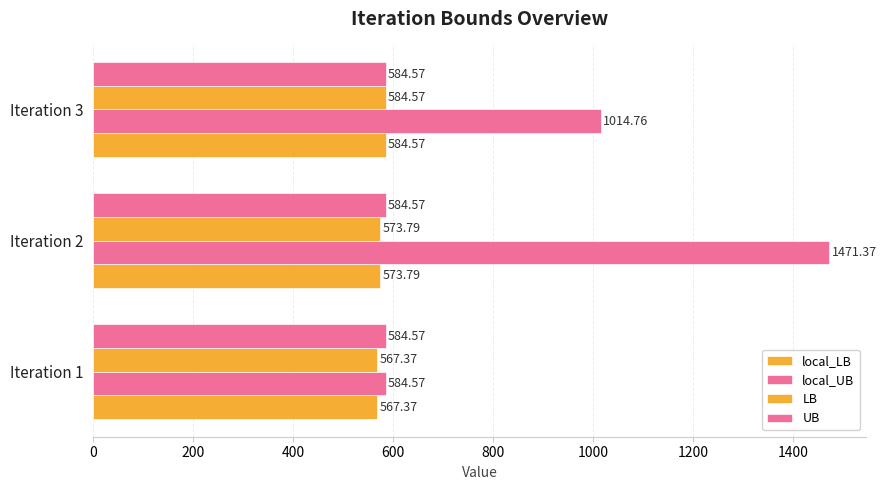

List the series in order of their peak value, lowest first.

UB, local_LB, LB, local_UB